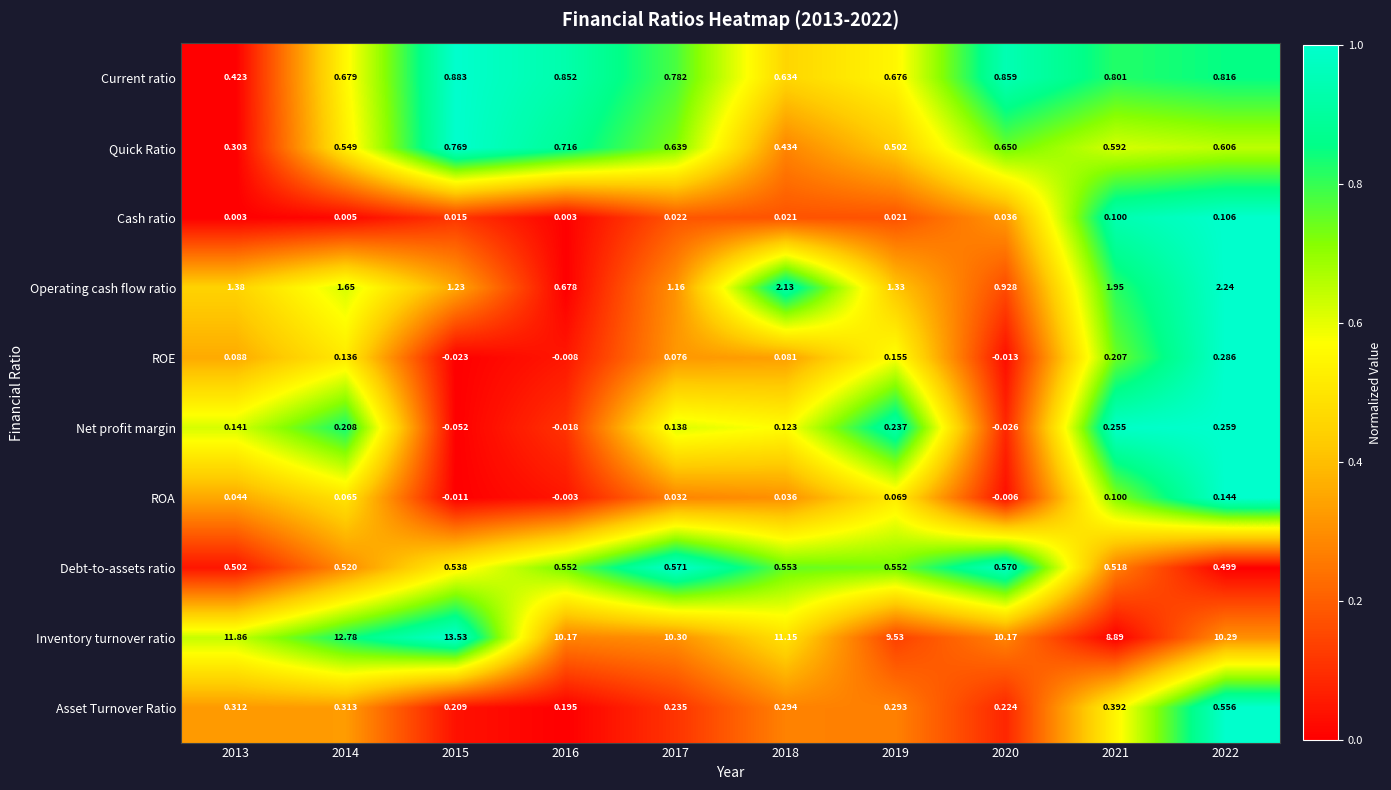

Which series has the largest range (max minus min)?

Inventory turnover ratio